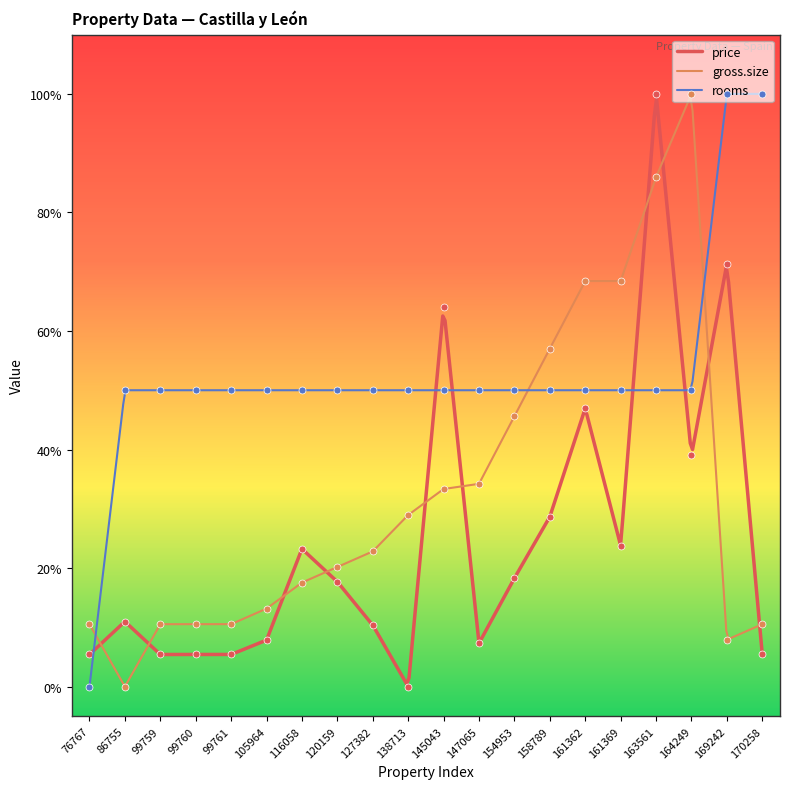

Which series reaches the minimum Y coordinate?

price